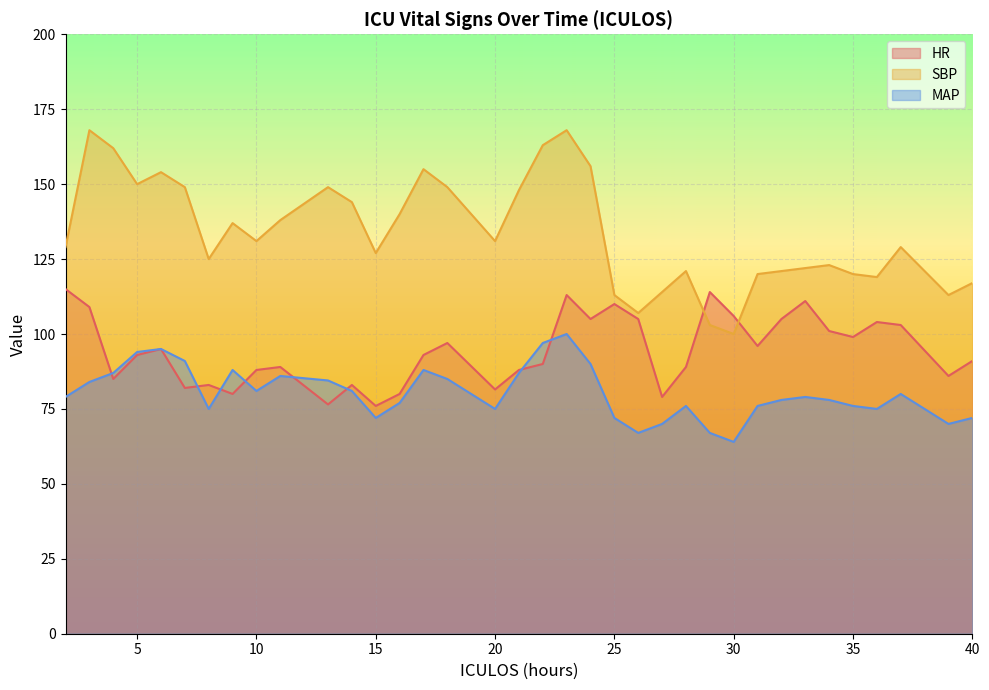

What is the average value of the MAP series?

80.5